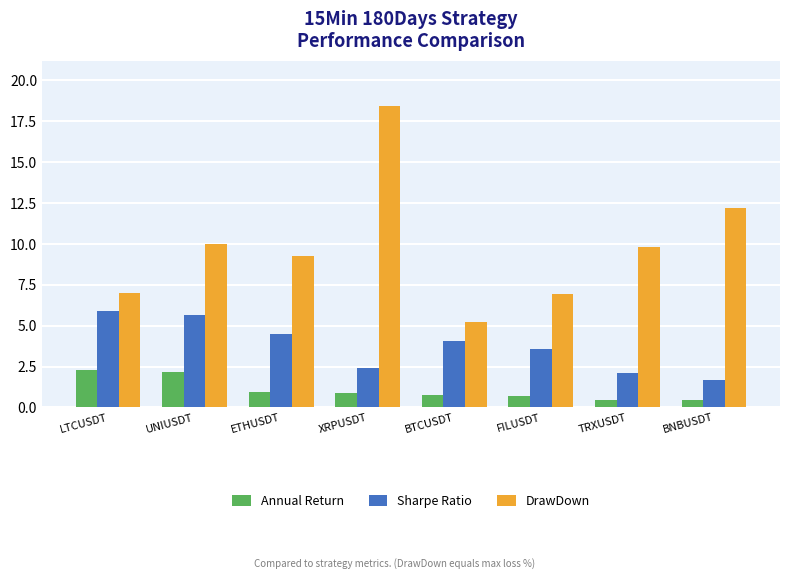

What is the difference between the maximum and minimum values in the Sharpe Ratio series?

4.2